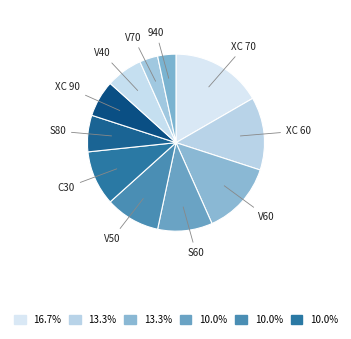

True or false: XC 90 accounts for 1% of the total.

False